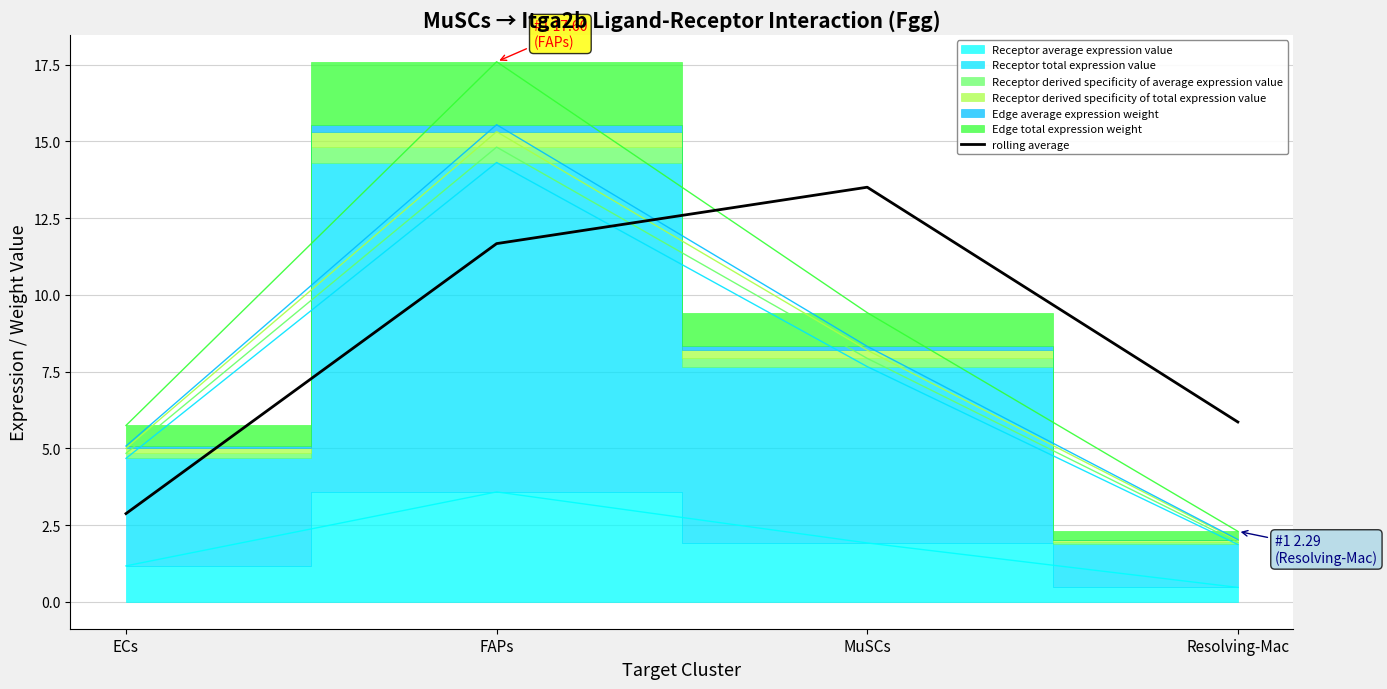

What position from the left is FAPs?

2